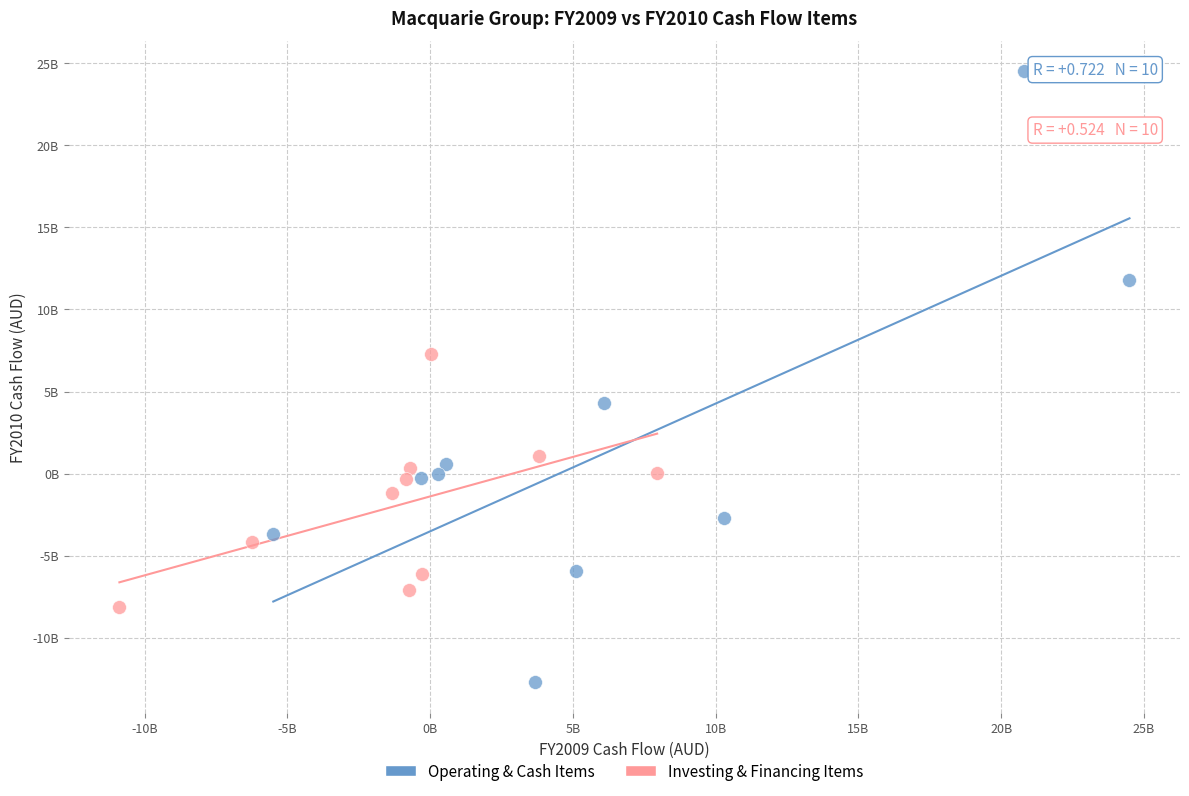

Which series reaches the maximum Y coordinate?

Operating & Cash Items